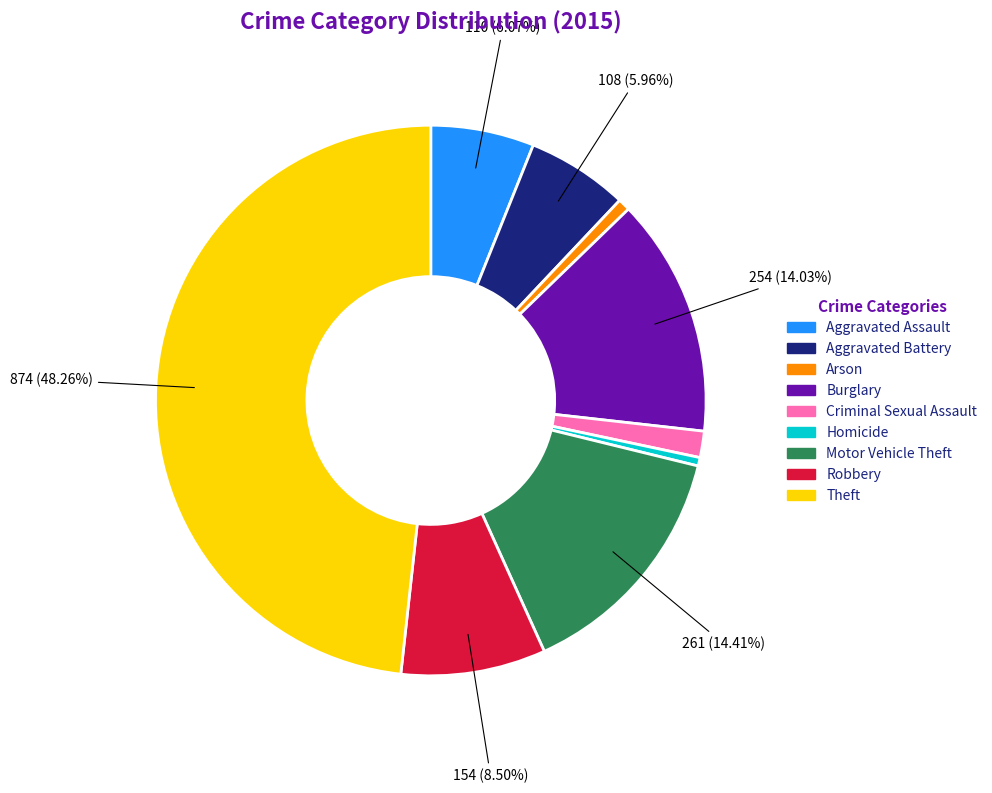

Count the number of slices in the pie.

9